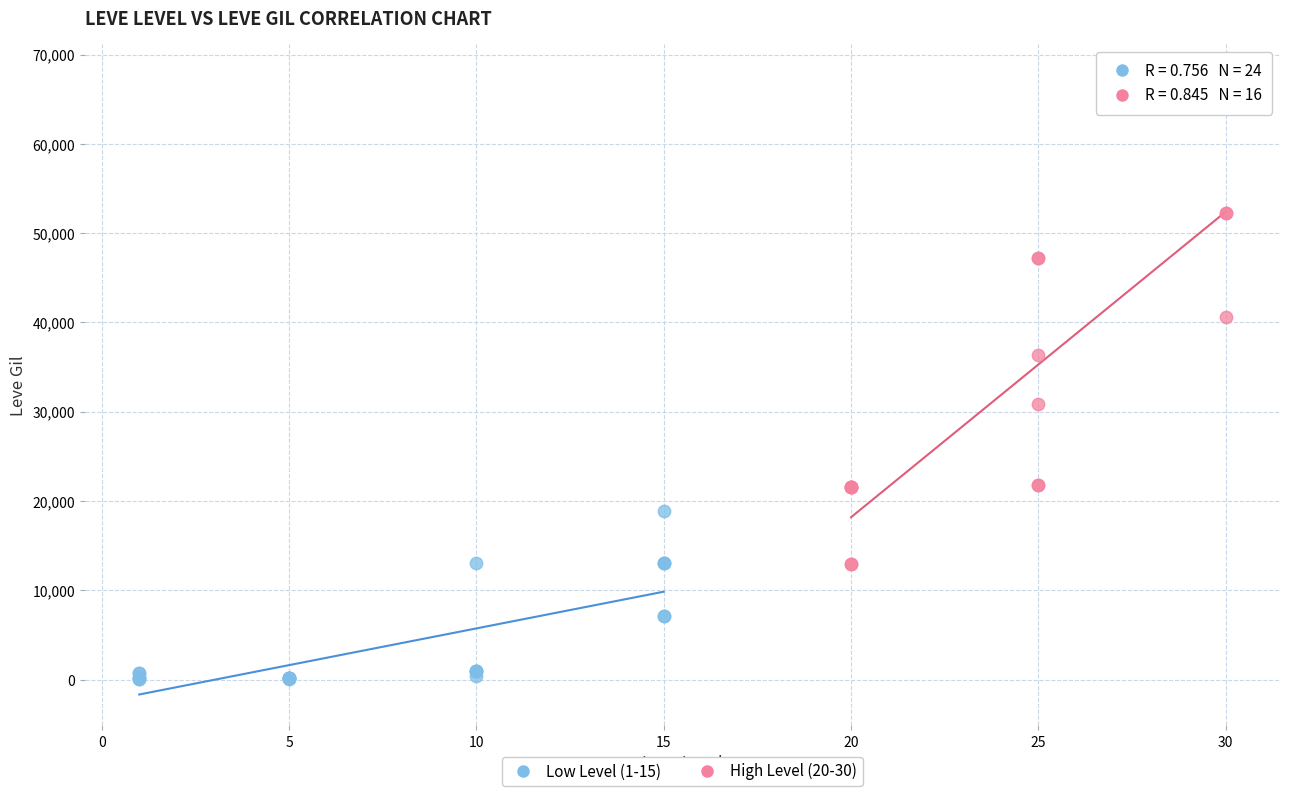

Which series reaches the maximum Y coordinate?

High Level (20-30)